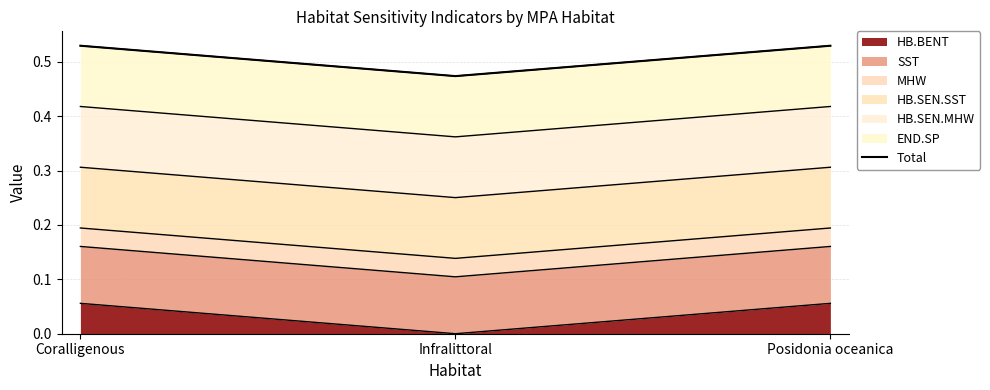

The value of HB.BENT at Posidonia oceanica is 0.0. True or false?

False